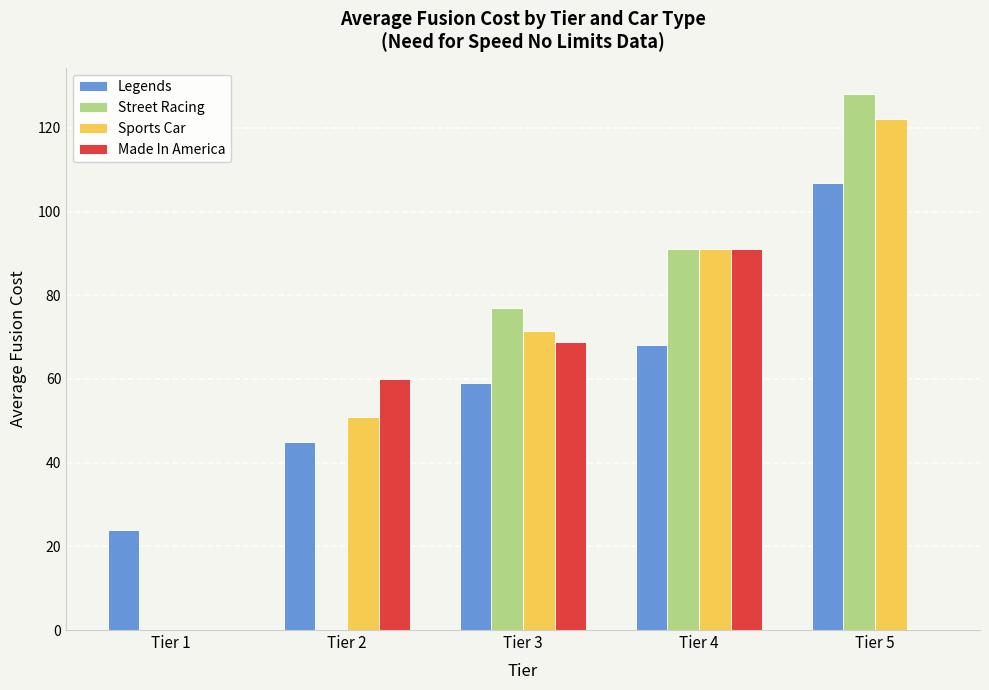

What is the total value across all series at Tier 2?

156.0